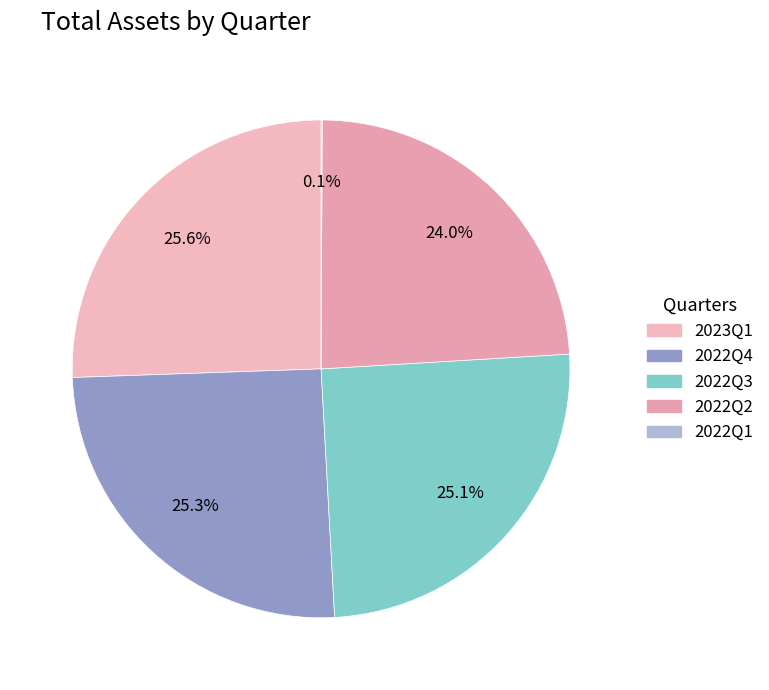

What portion of the pie excludes 2022Q4?

74.7%